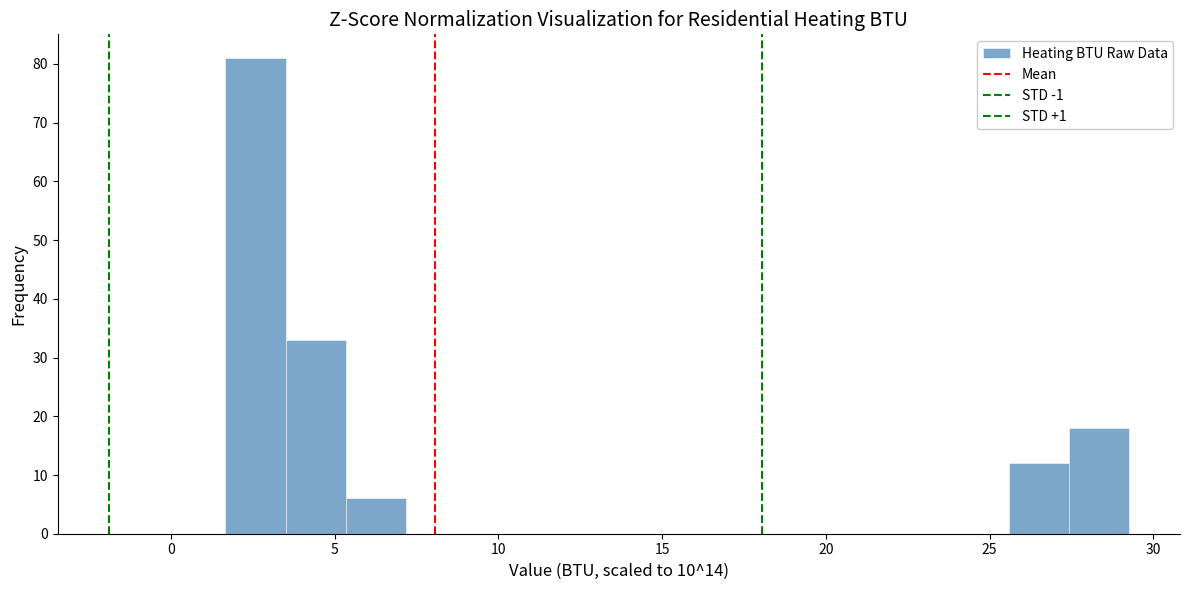

Read against the x-axis, roughly where is the centre of the tallest bar?

2.5